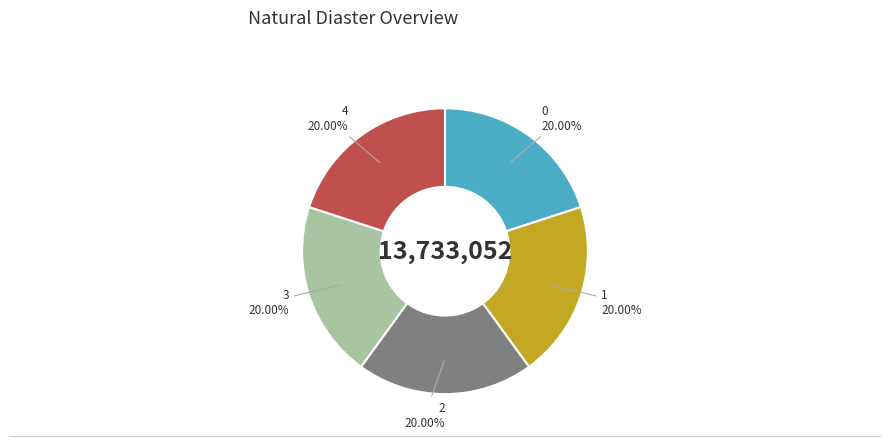

What is the ratio of the value at 1 to the value at 3?

1.0